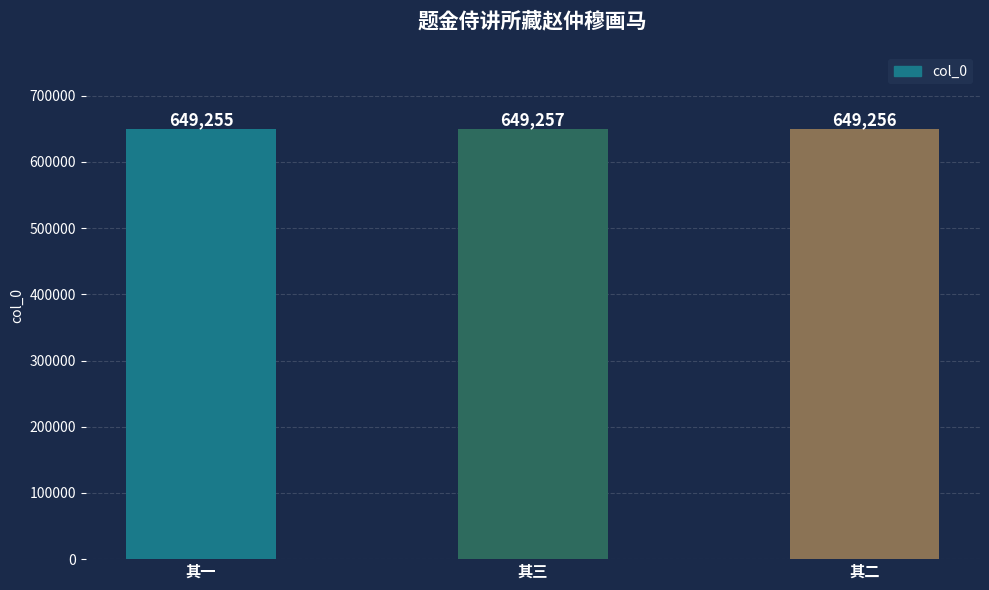

What is the ratio of the value at 其二 to the value at 其一?

1.0